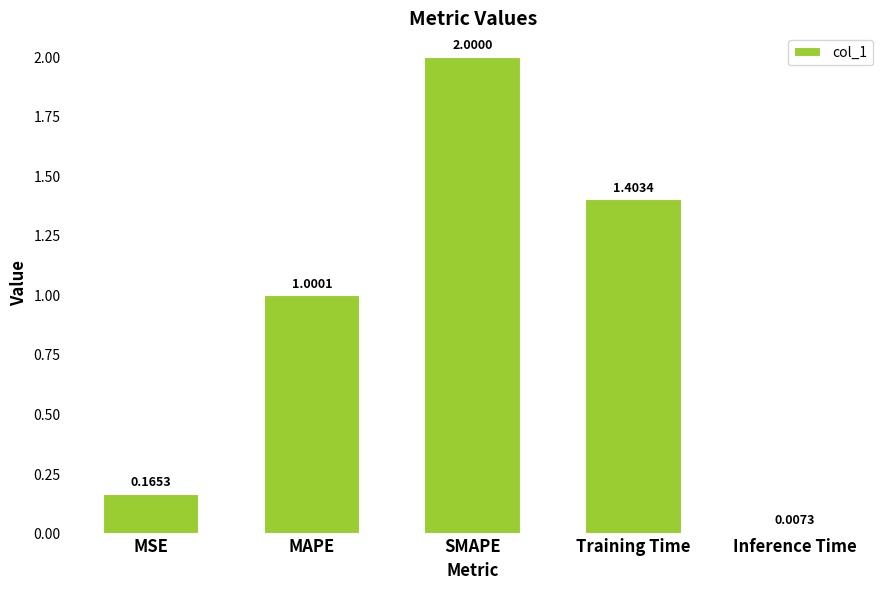

What position from the right is Training Time?

2